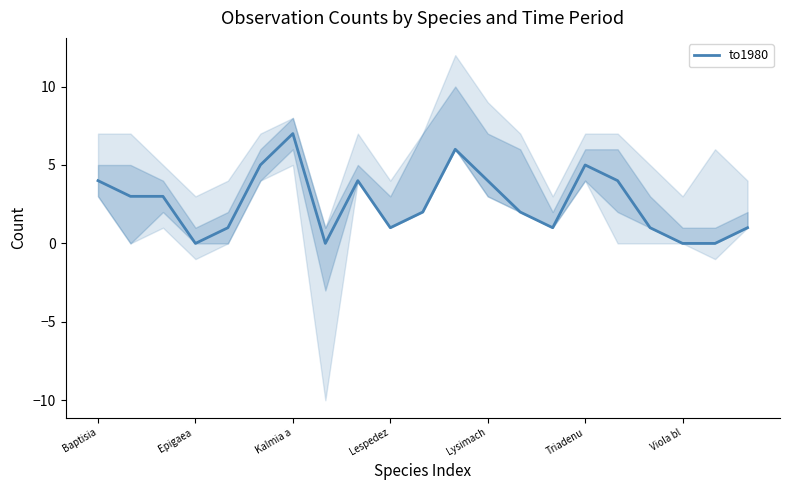

How many lines are shown in the chart?

1